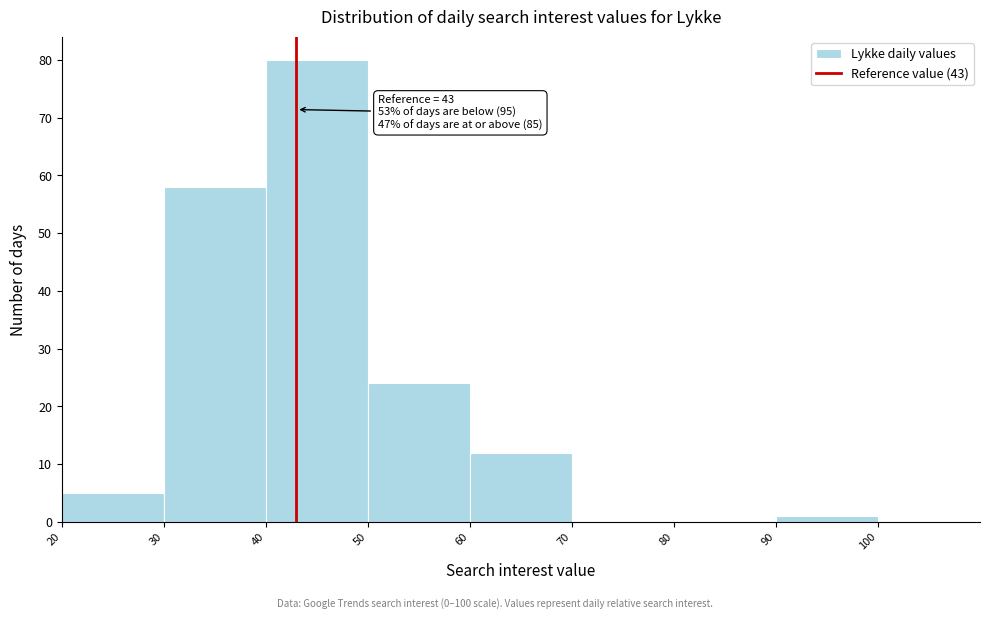

Which range on the x-axis has the tallest bar?

40 to 50